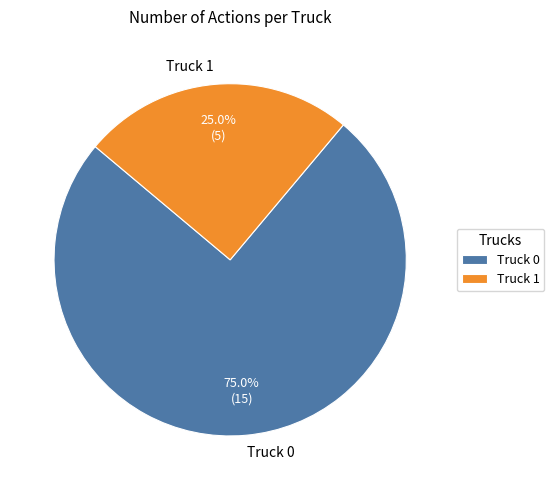

What percentage is NOT represented by Truck 0?

25.0%